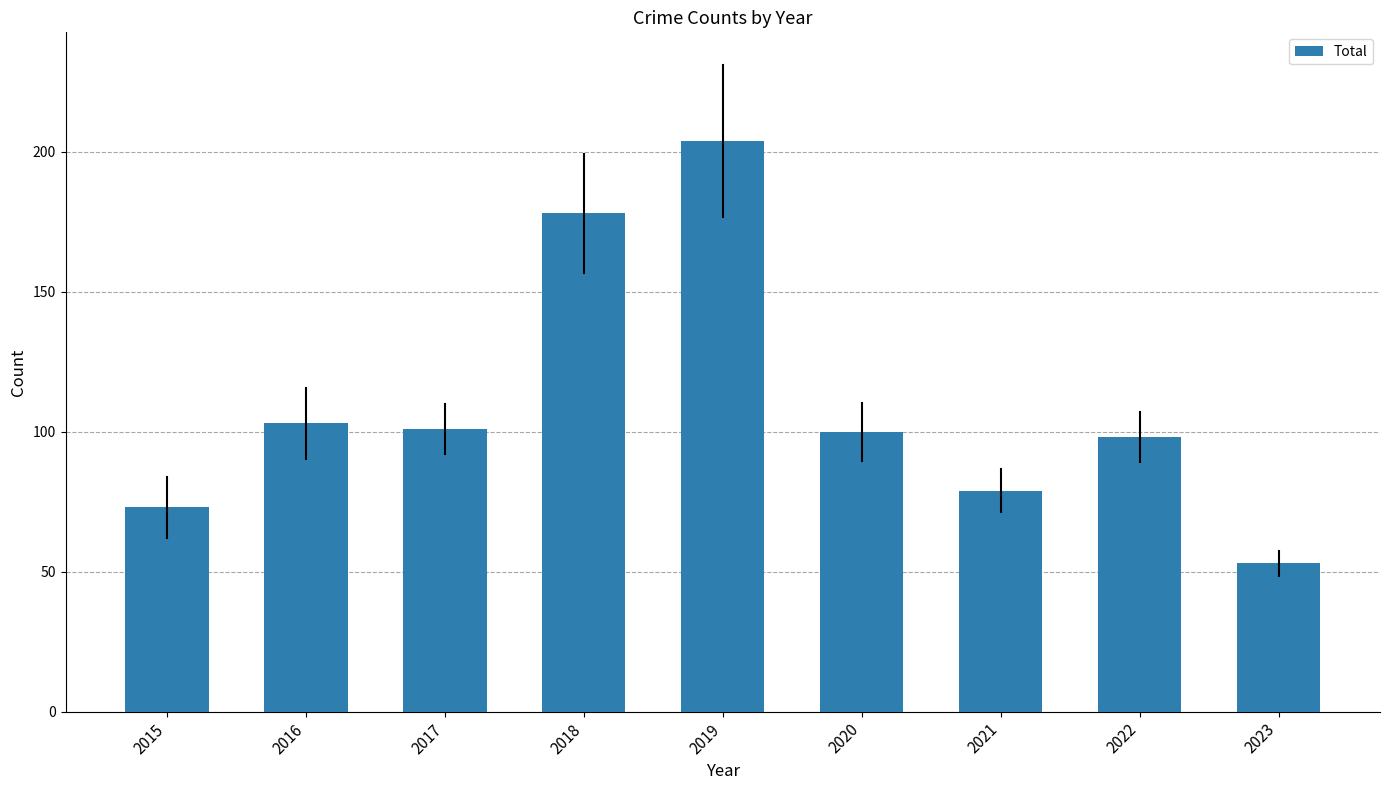

Read the value at 2015, to the nearest 50.

50